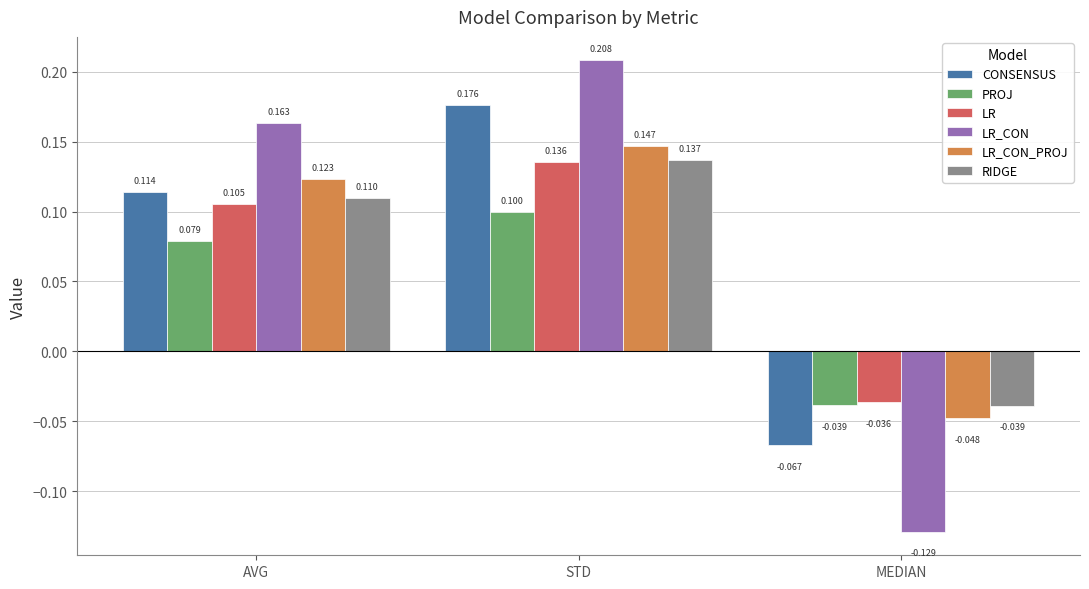

What is the difference between the maximum and second lowest values in the CONSENSUS series?

0.1